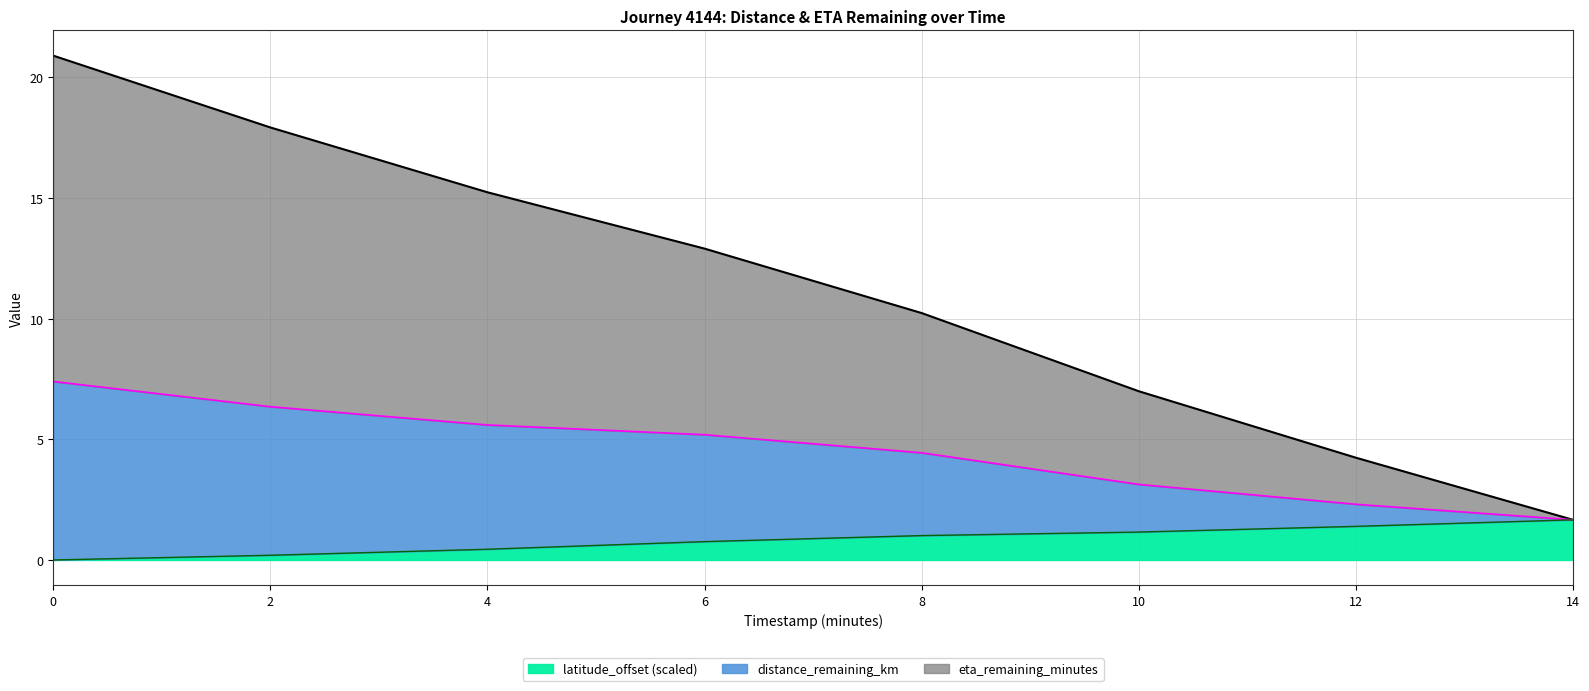

True or false: latitude_offset (scaled) has a value of 0.4 at 4.

True